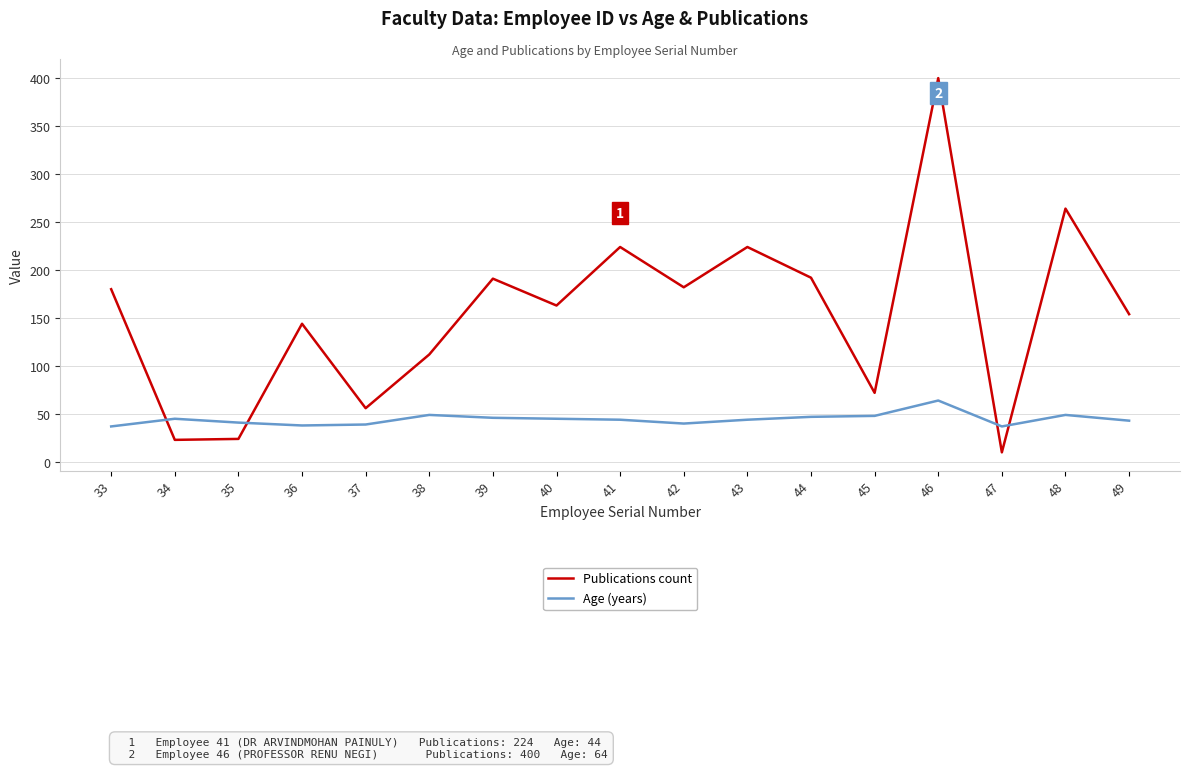

At which category is the sum across all series the highest?

46